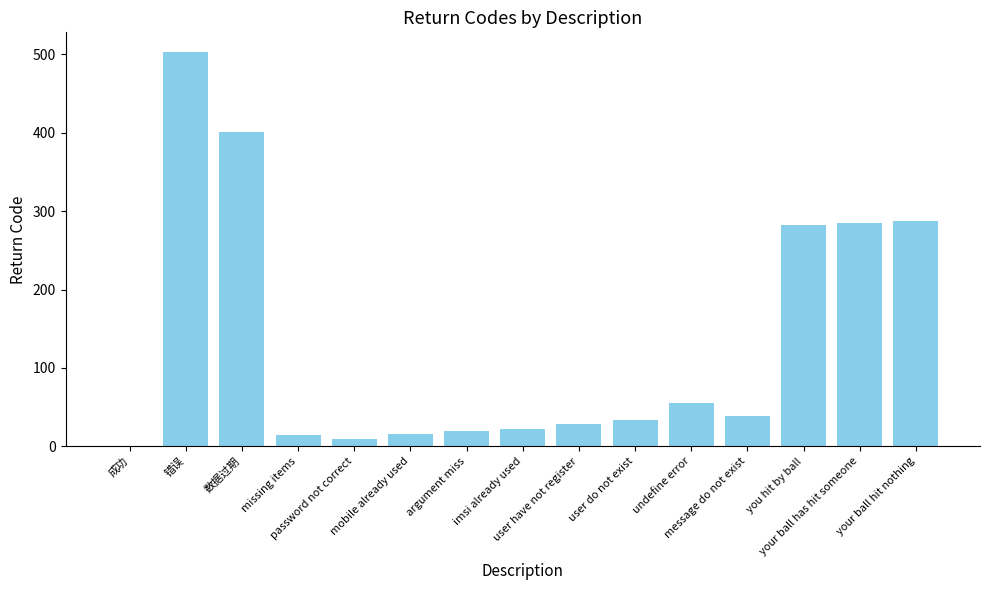

What is the sum of all values?

1996